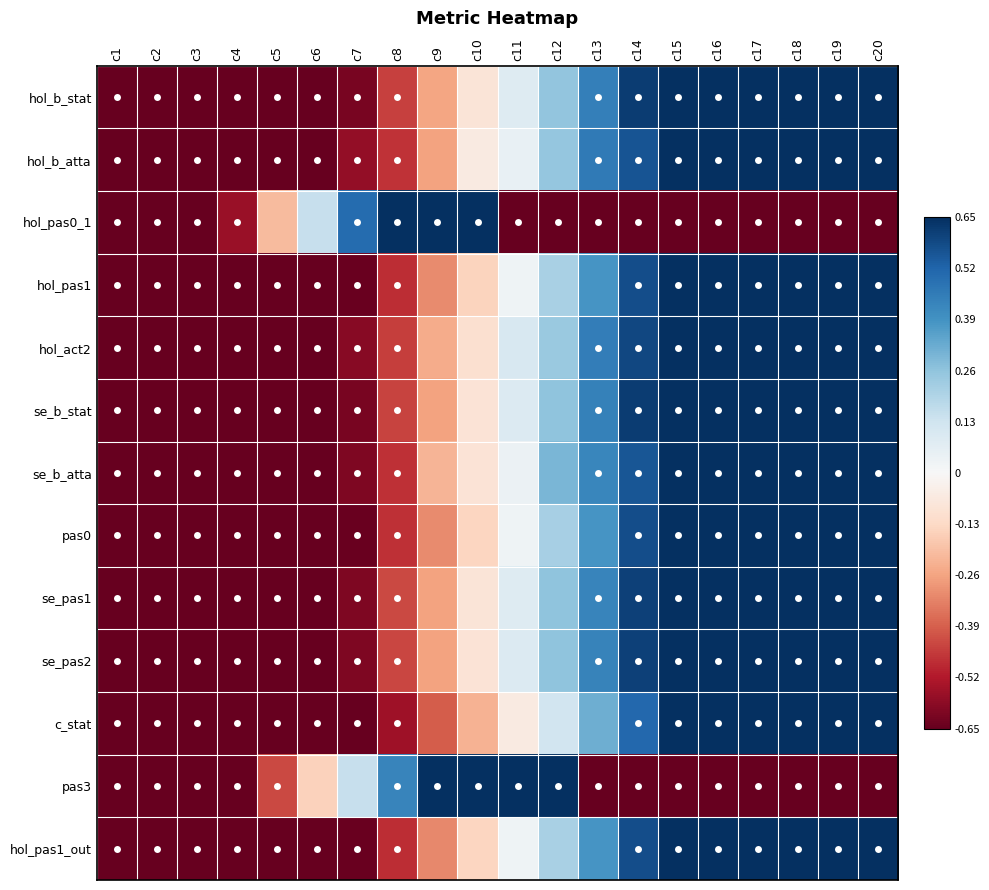

Which category has the lowest value across all series?

c1